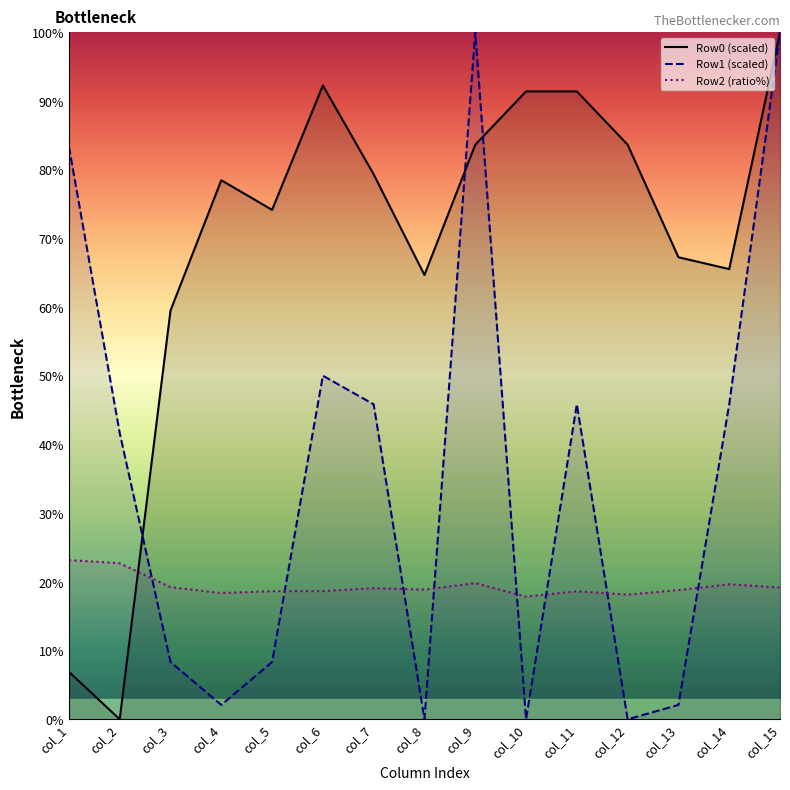

Rank the series by their maximum value, from lowest to highest.

Row2, Row0, Row1